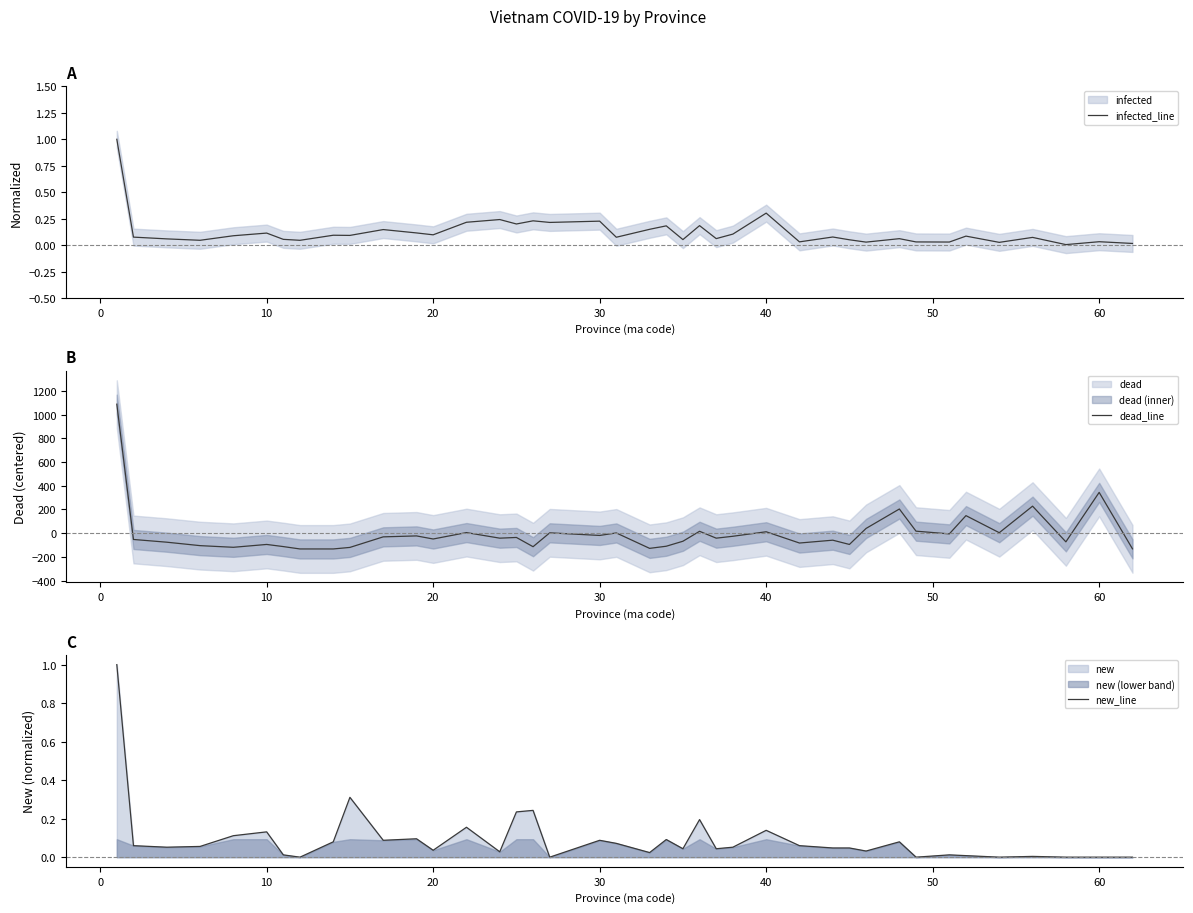

The new_line series shows 0.3 at 23. True or false?

False